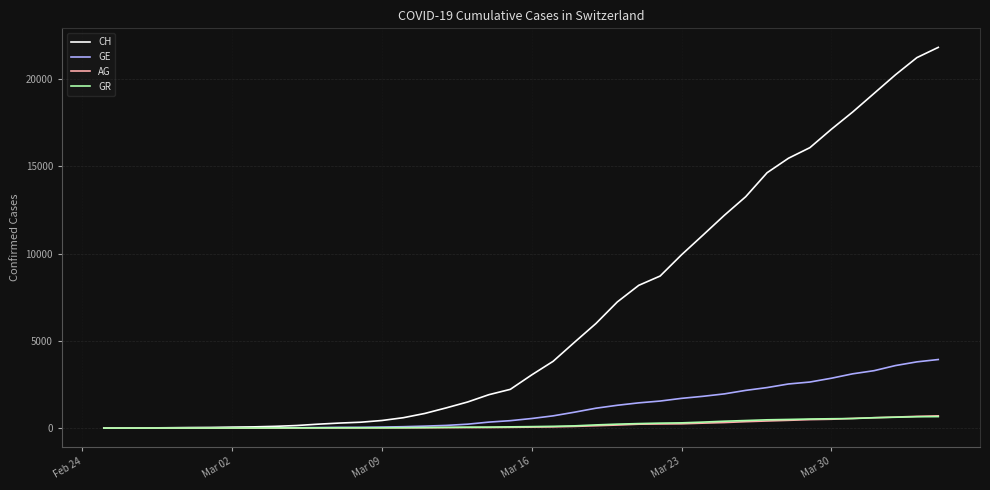

Which series has the largest range (max minus min)?

CH